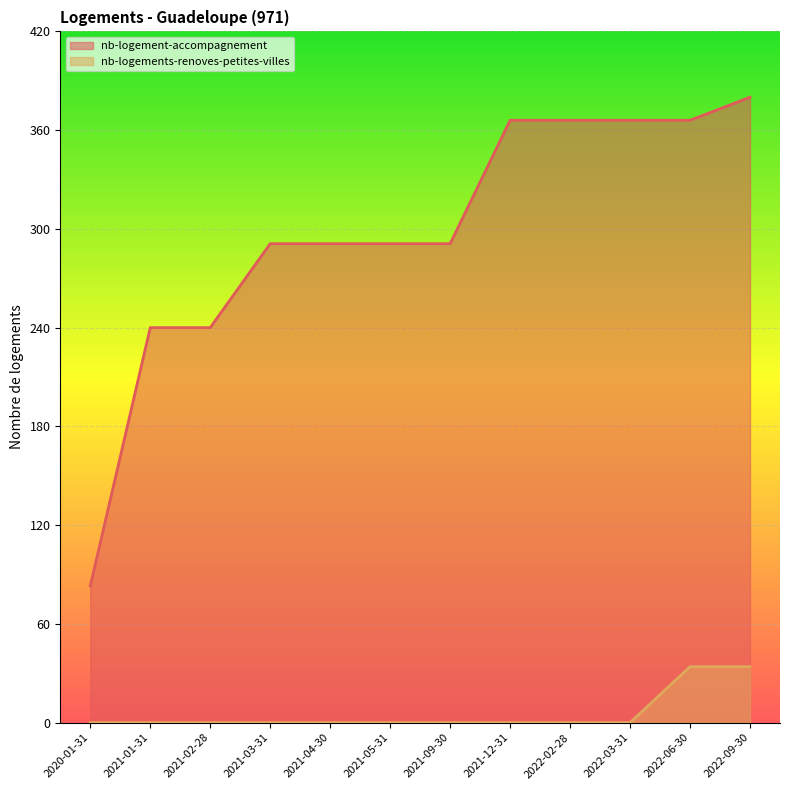

Which category has the lowest value across all series?

2020-01-31